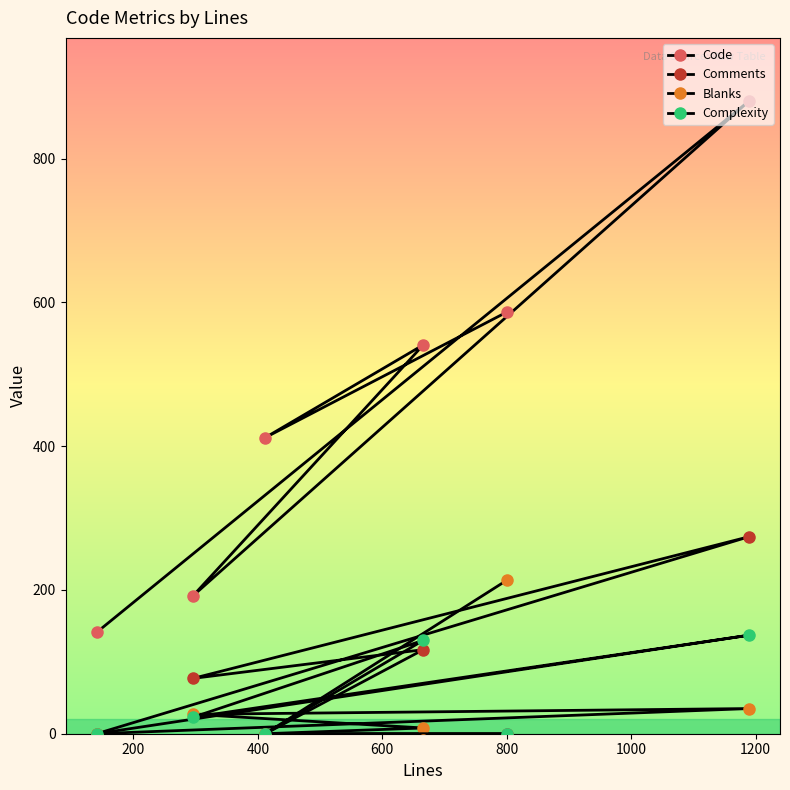

True or false: Complexity and Code intersect in this chart.

False